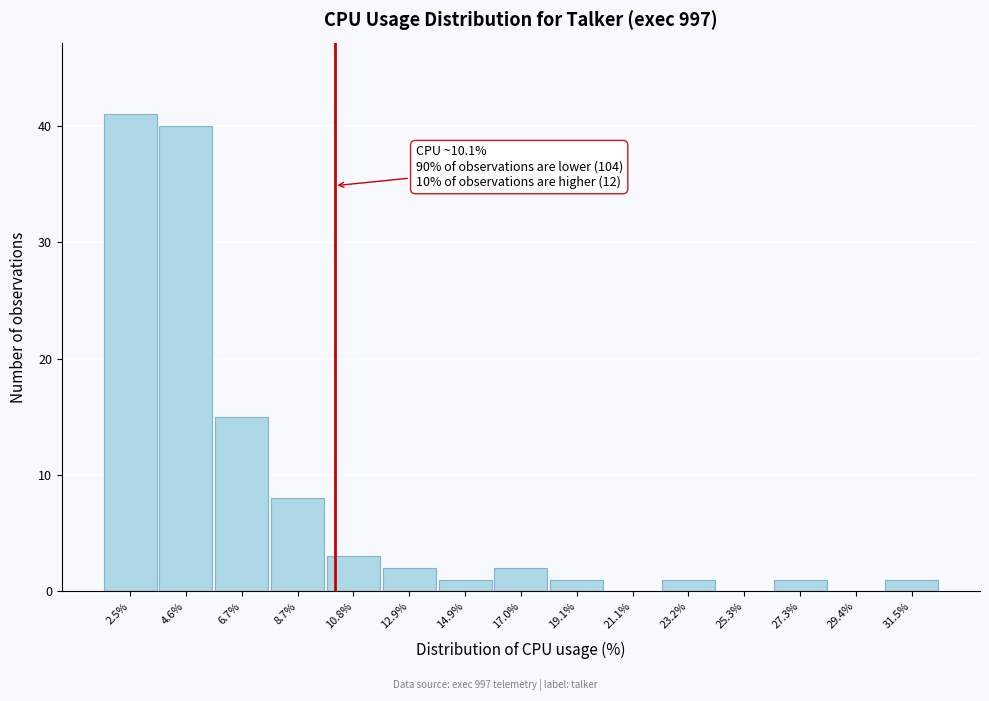

Which range on the x-axis has the tallest bar?

1.5 to 3.5